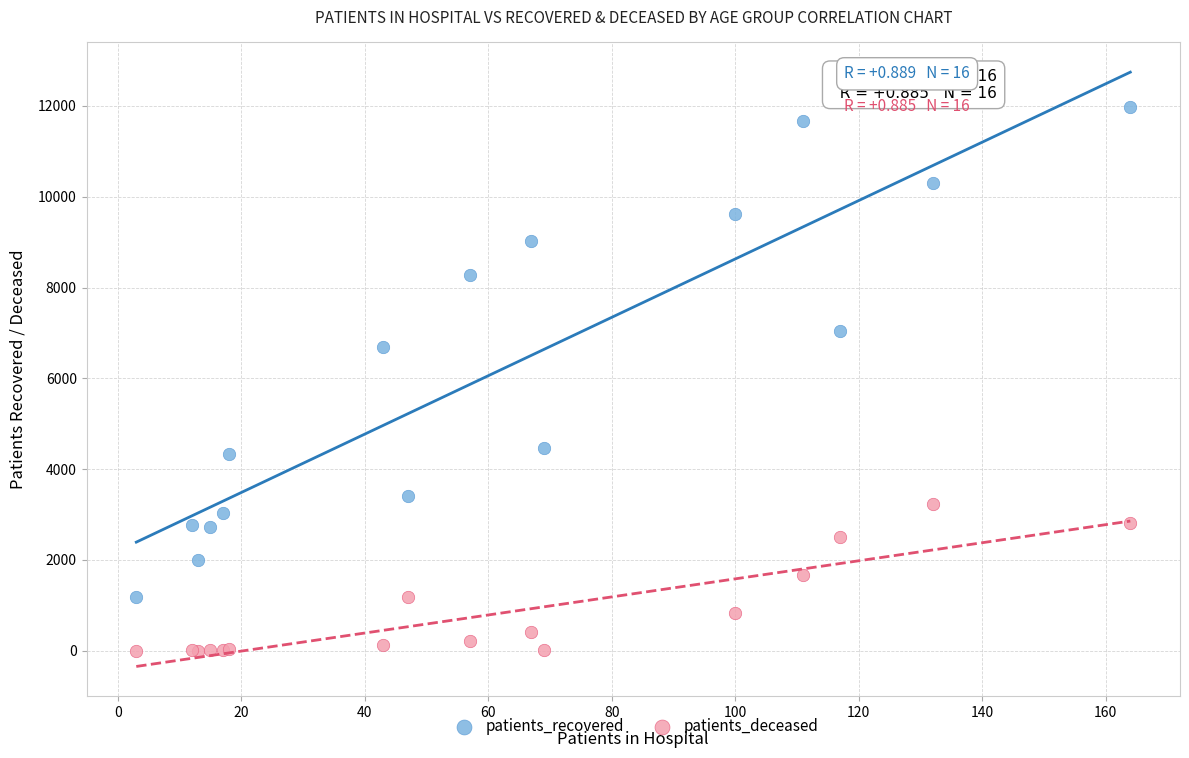

Which series reaches the maximum Y coordinate?

patients_recovered